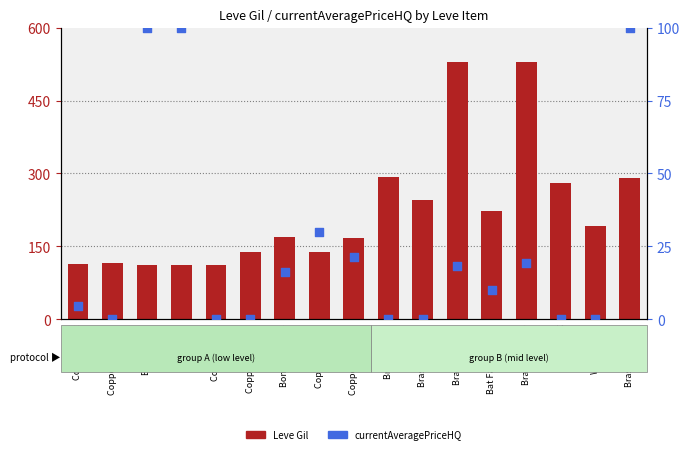

What are all the series names shown in the legend?

Leve Gil, currentAveragePriceHQ